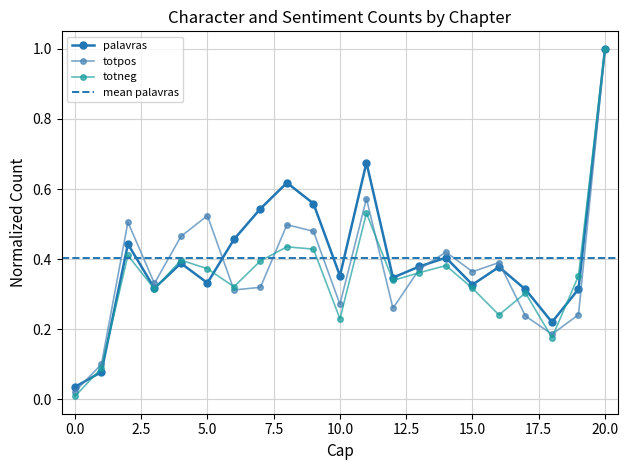

What is the sum of all totneg values?

7.4